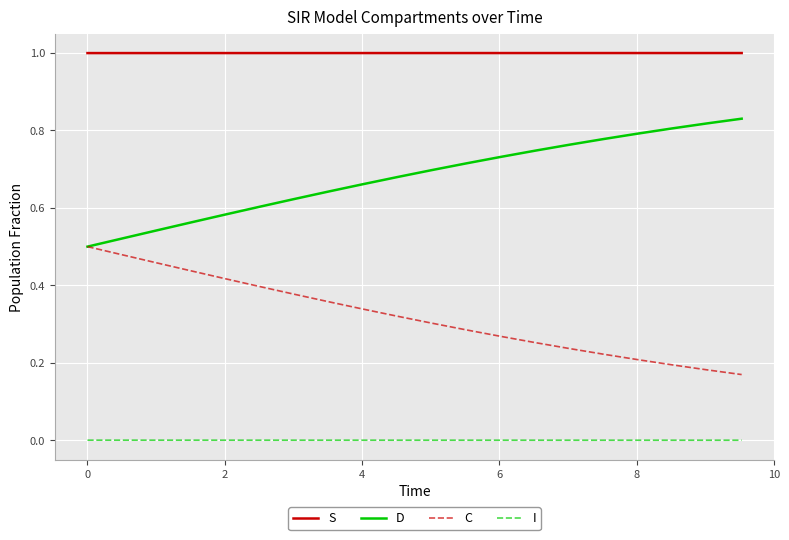

True or false: I and D cross at least once.

False